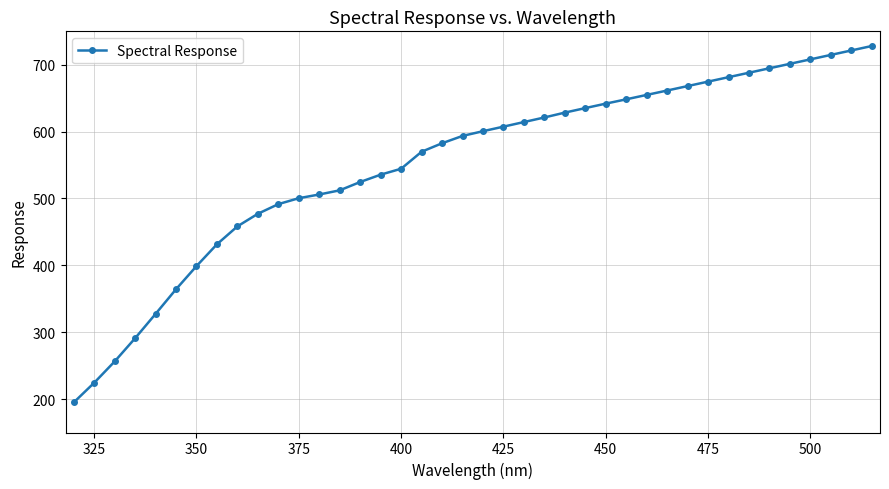

What is the average value?

552.0